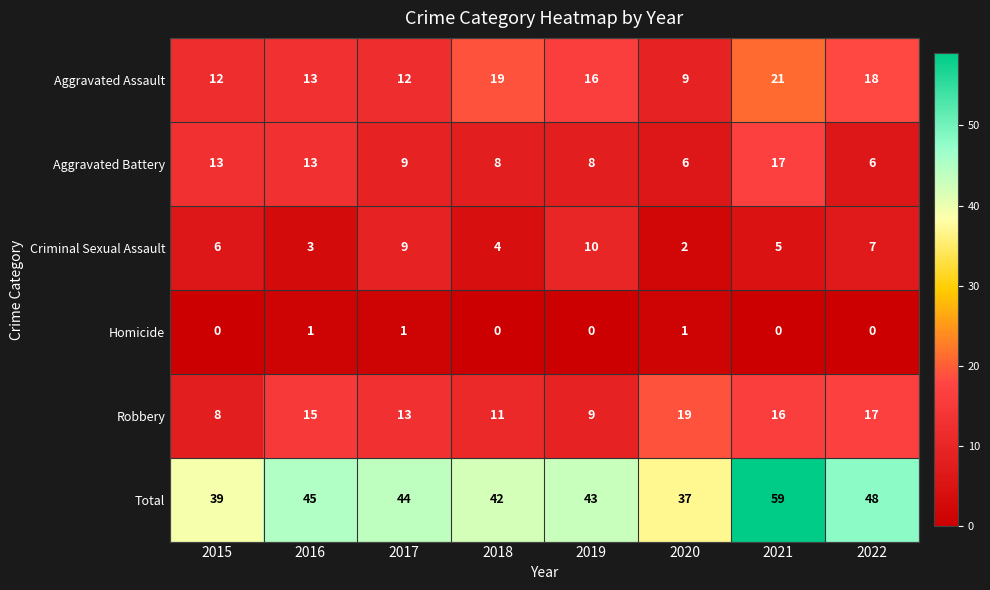

What is the difference between the Criminal Sexual Assault values at 2017 and 2021?

4